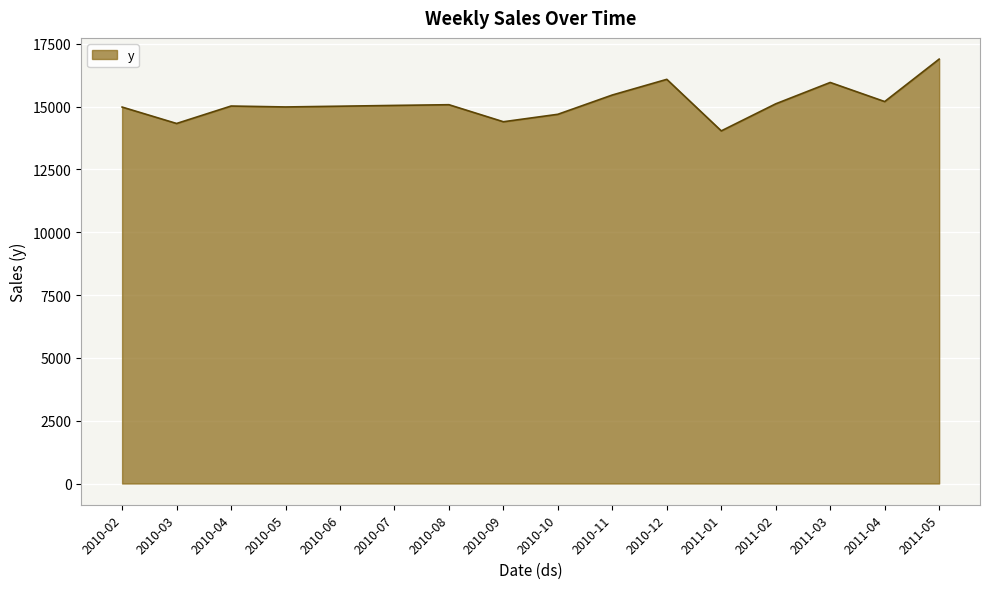

Count the number of categories in the chart.

16